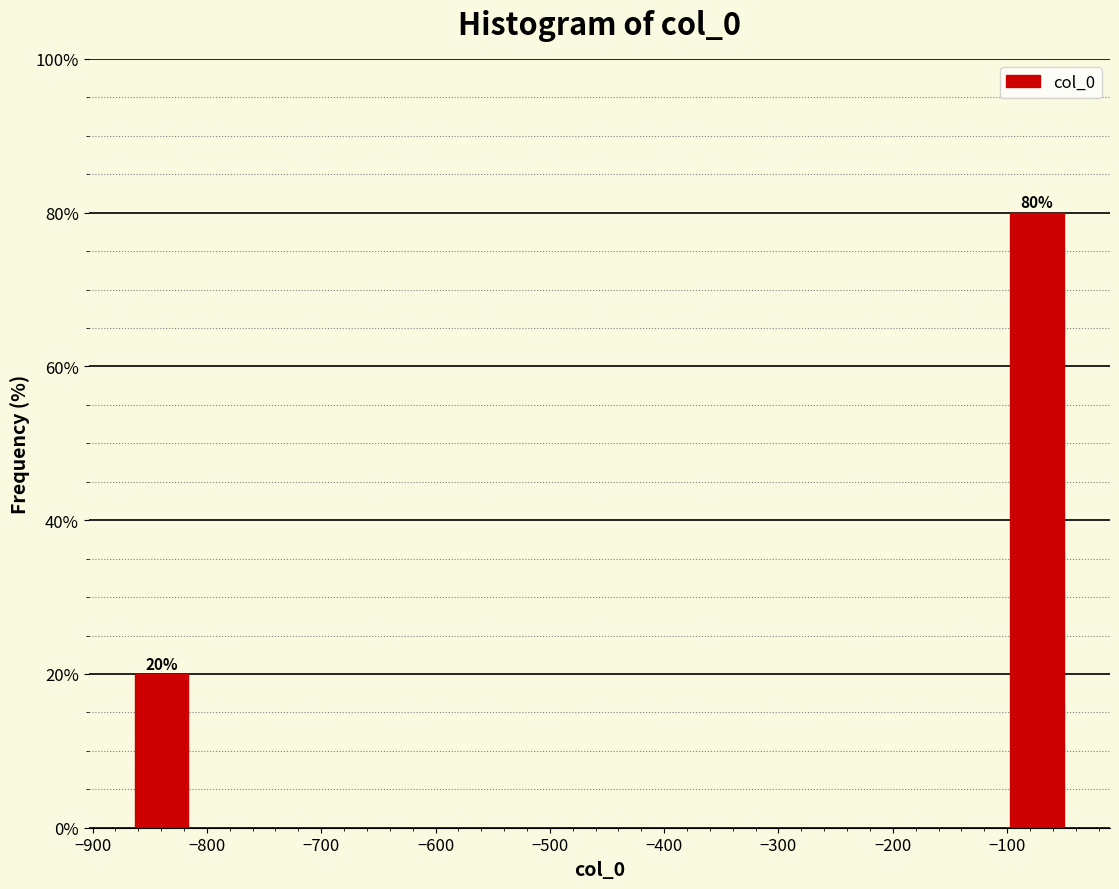

Over which range of the x-axis is the bar tallest?

-100 to -50